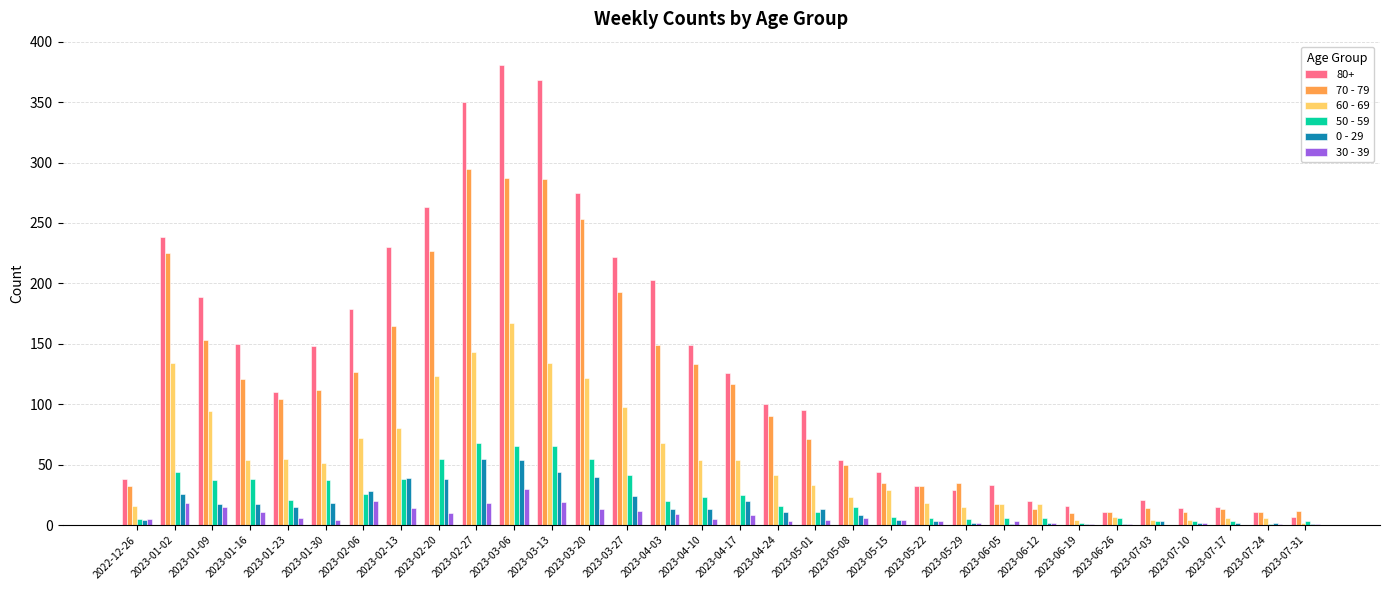

What is the sum of the 50 - 59 values at 2023-01-23 and 2023-05-08?

36